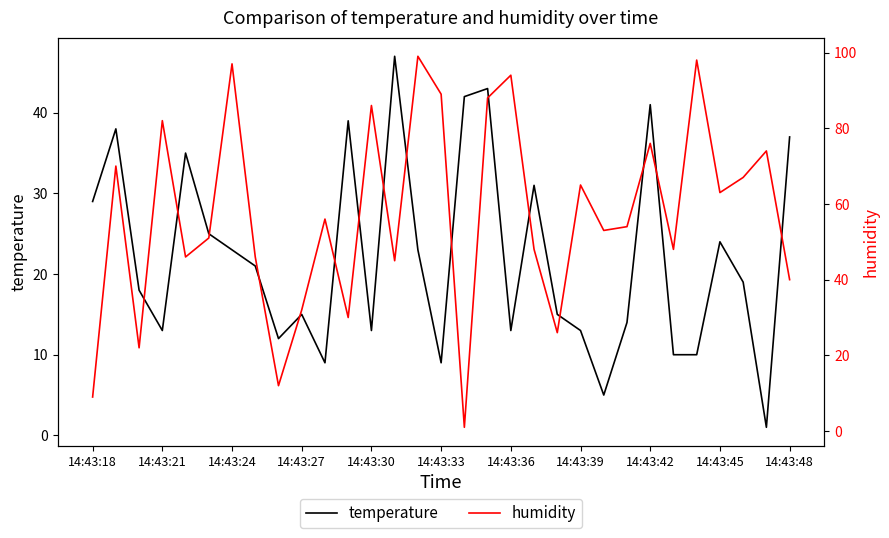

Does the chart have visible grid lines?

No